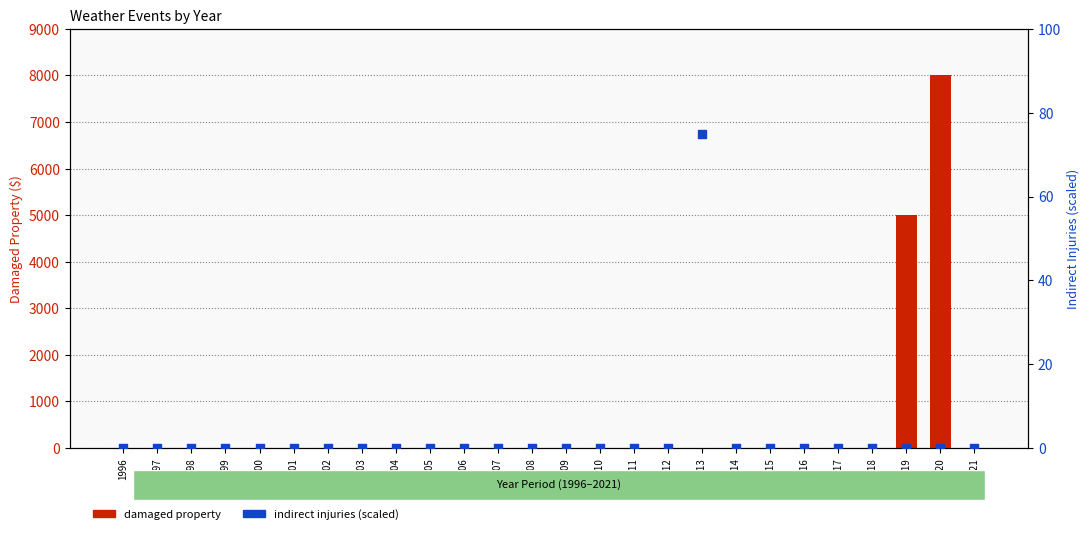

Is the value of states_total_injuries_indirect at 2008 greater than the value of states_total_damaged_property at 2000?

No